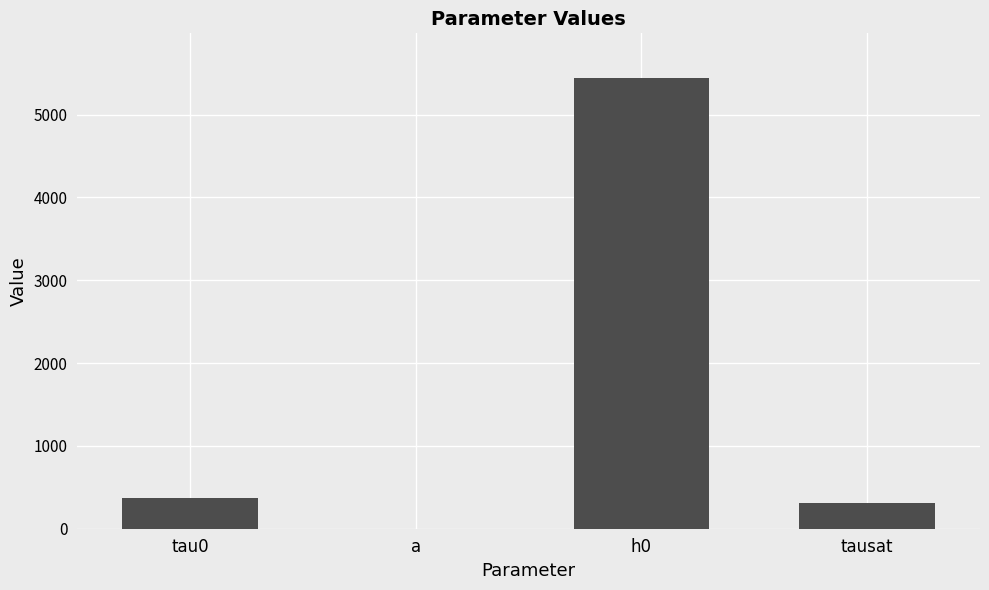

What is the approximate value at a?

1.8